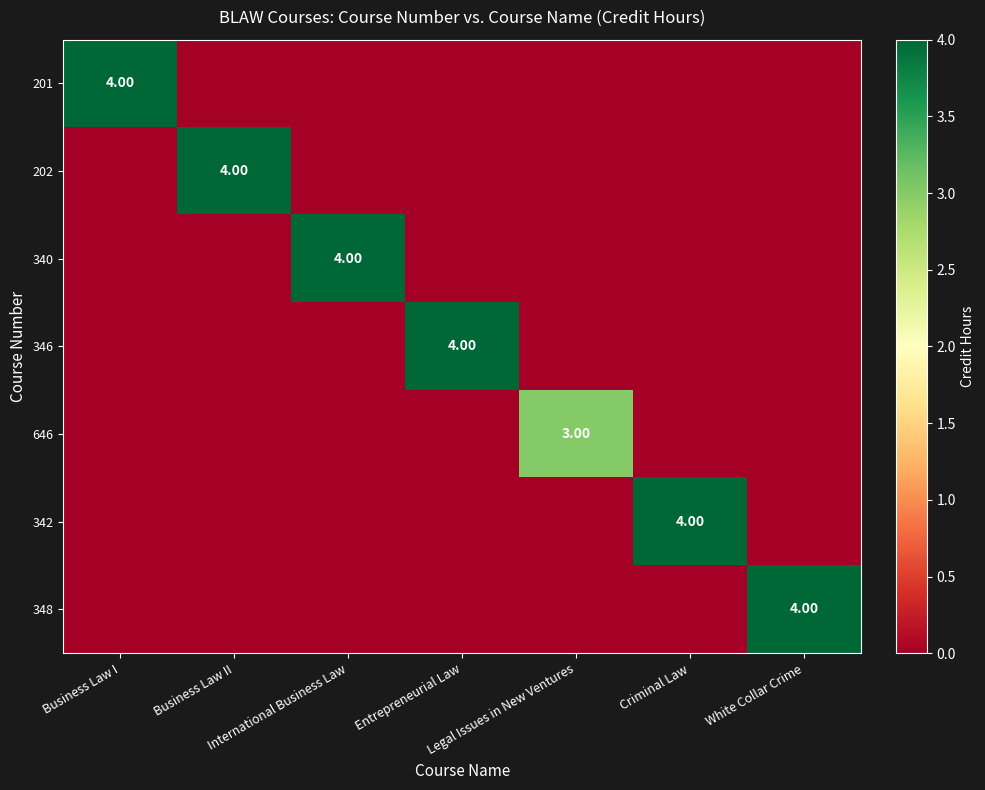

How many 646 values are between 0 and 1?

6